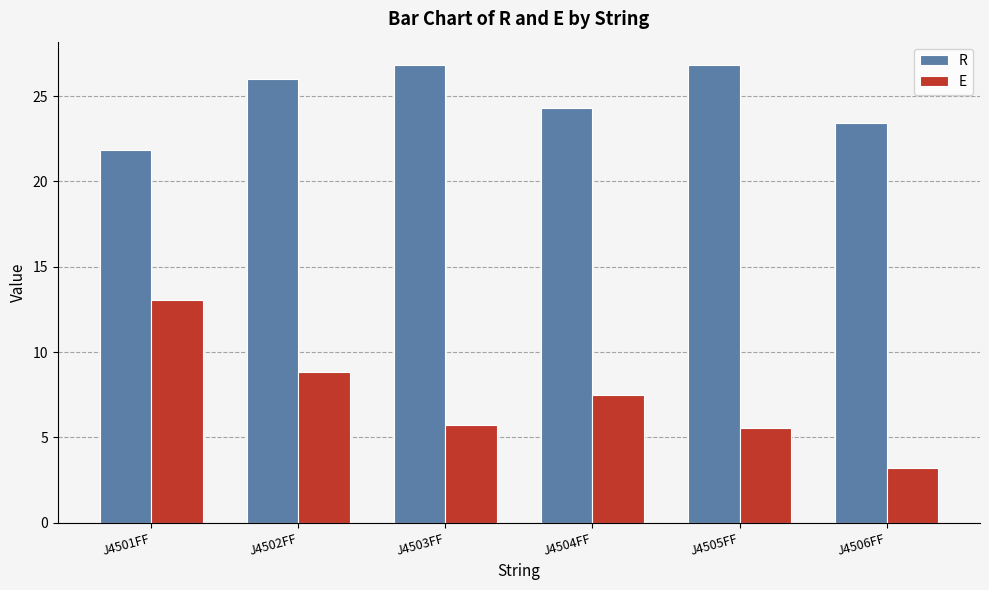

What position from the right is J4506FF?

1